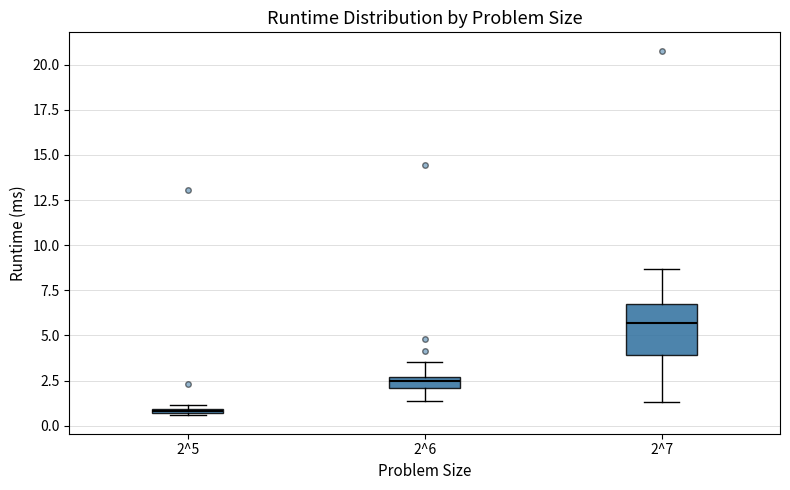

Where does the upper whisker of the box for 2^6 end on the y-axis? The values are not printed on the chart, so give them approximately, as read against the axis.

3.5